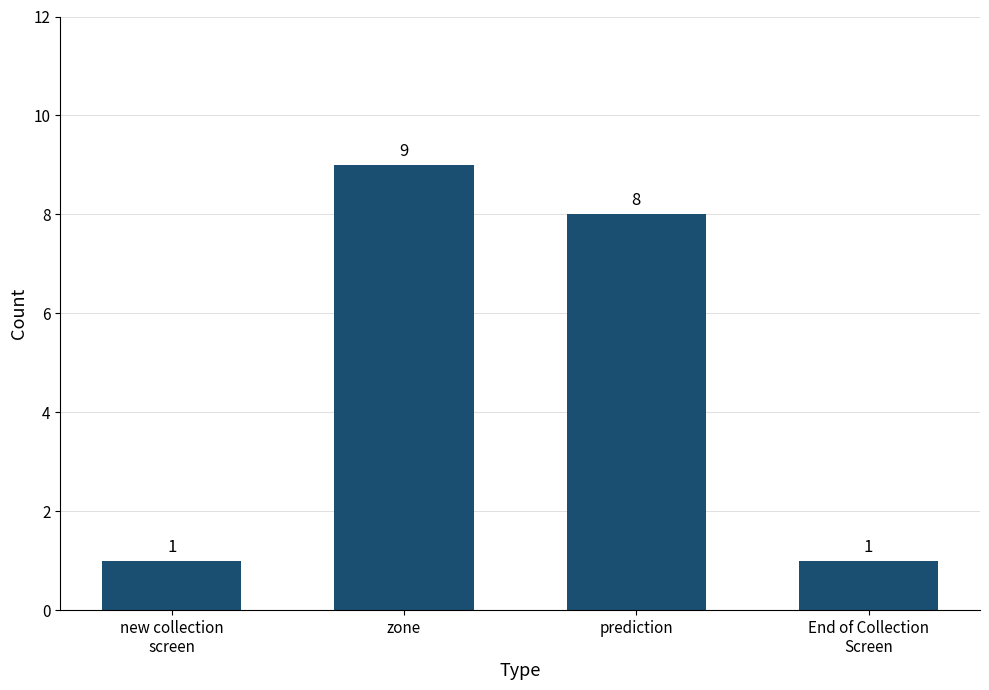

What position from the left is prediction?

3